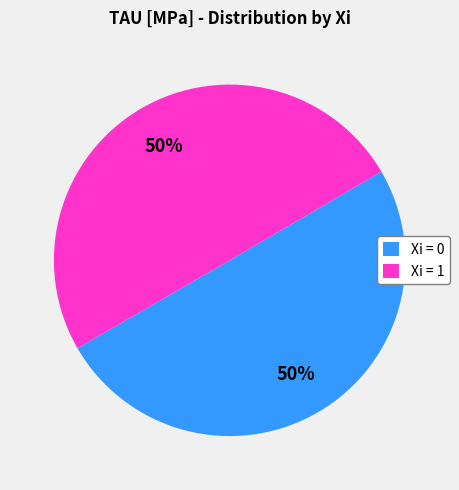

To the nearest percent, what portion does Xi = 1 represent?

50%